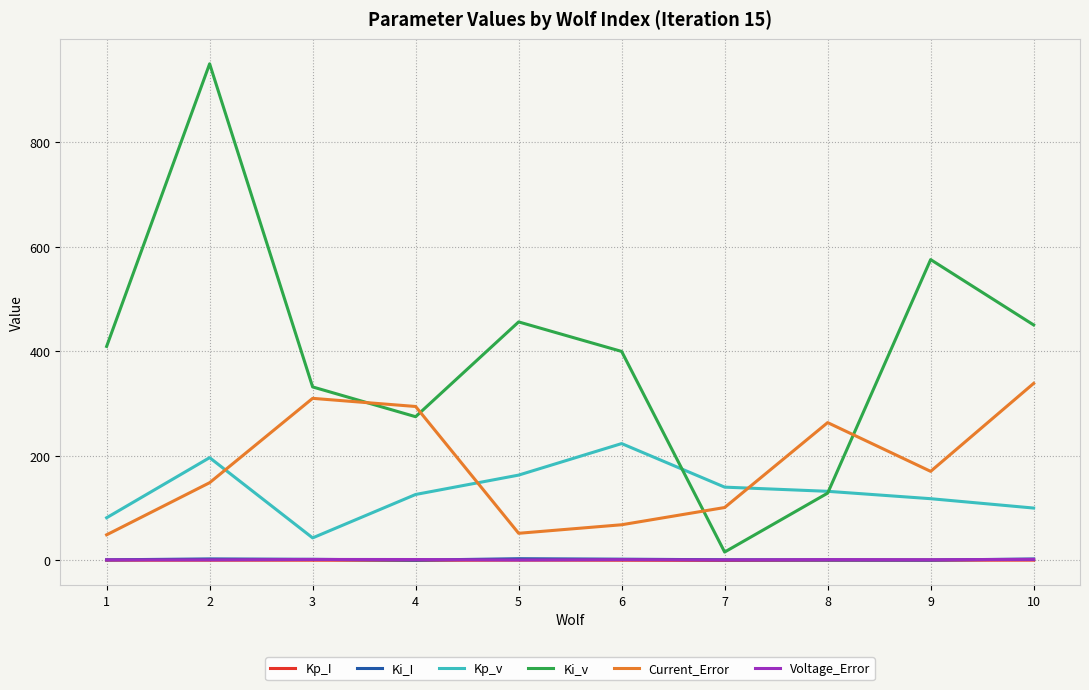

How many lines are shown in the chart?

6